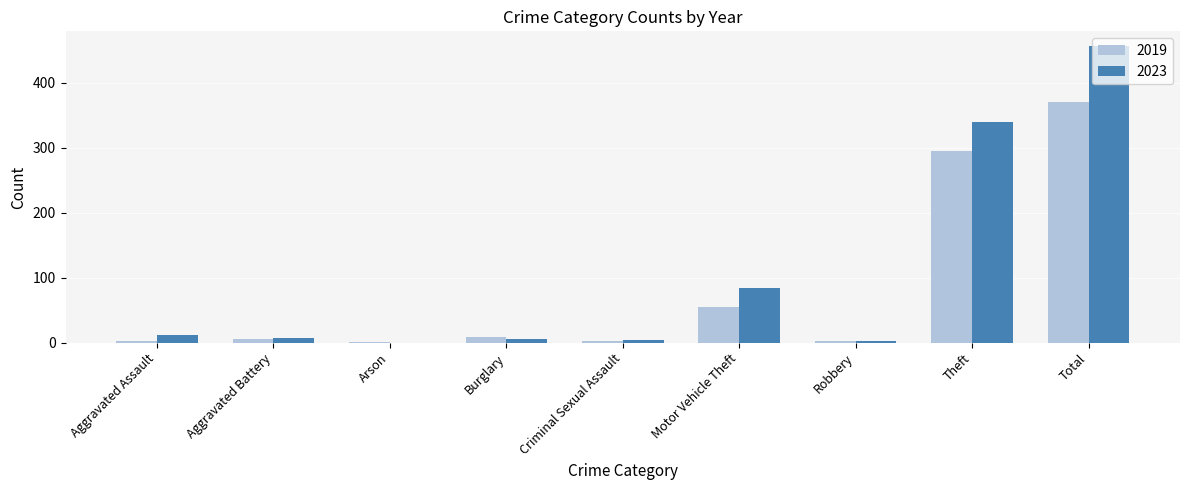

Where is 2023 nearest to the value 228?

Theft